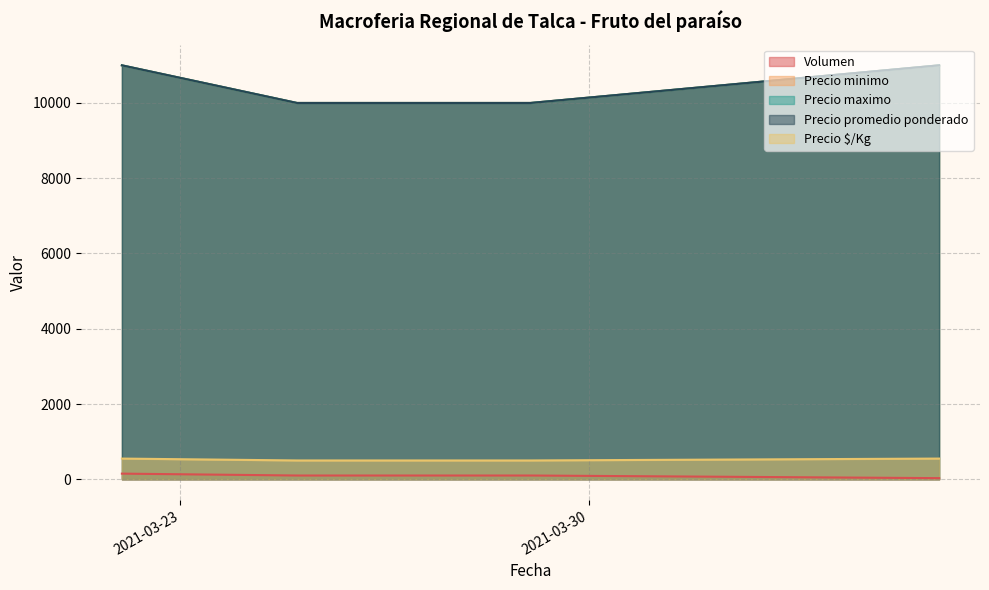

How many Precio promedio ponderado values are between 10000 and 11000?

4